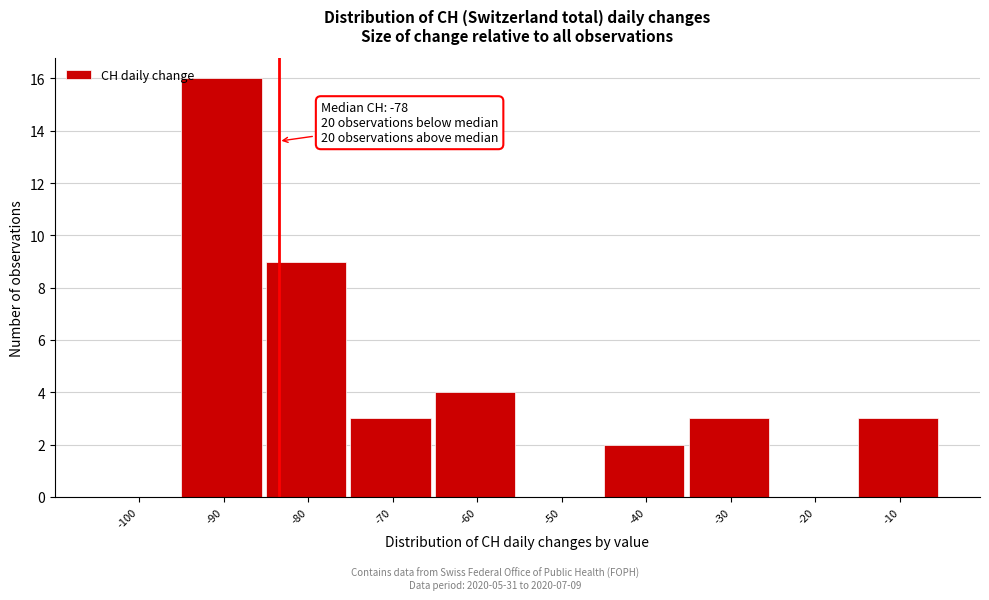

Reading right to left, transcribe all the data shown in this chart.

-10=3	-20=0	-30=3	-40=2	-50=0	-60=4	-70=3	-80=9	-90=16	-100=0